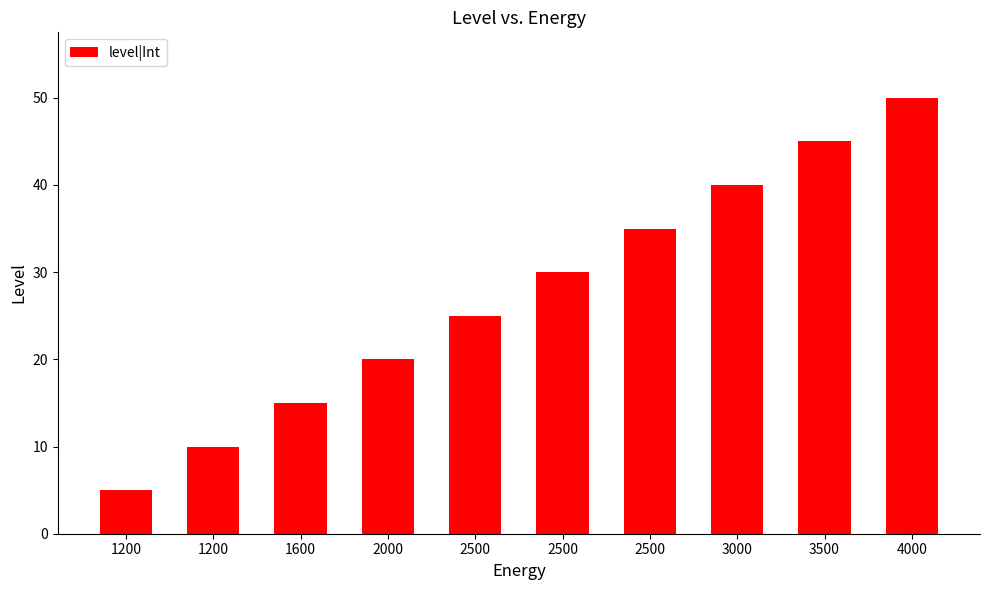

Reading left to right, list all the values displayed in this chart.

1200=5	1200=10	1600=15	2000=20	2500=25	2500=30	2500=35	3000=40	3500=45	4000=50